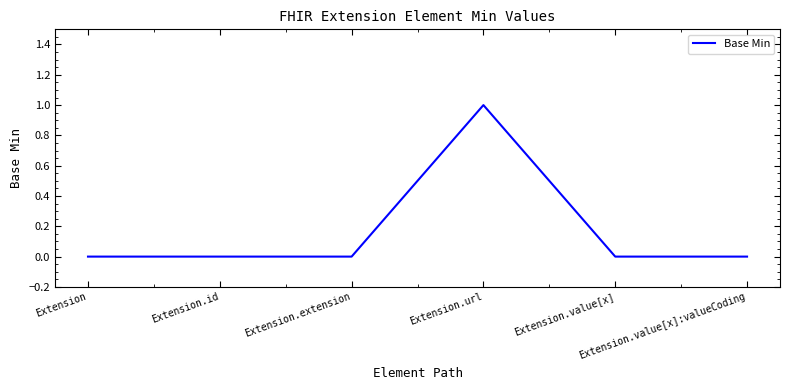

Reading right to left, transcribe all the data shown in this chart.

Extension.value[x]:valueCoding=0	Extension.value[x]=0	Extension.url=1	Extension.extension=0	Extension.id=0	Extension=0